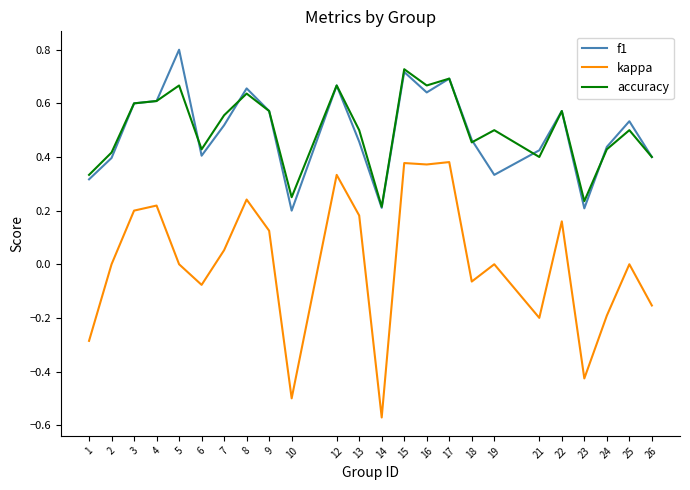

At which label does accuracy reach its minimum?

14